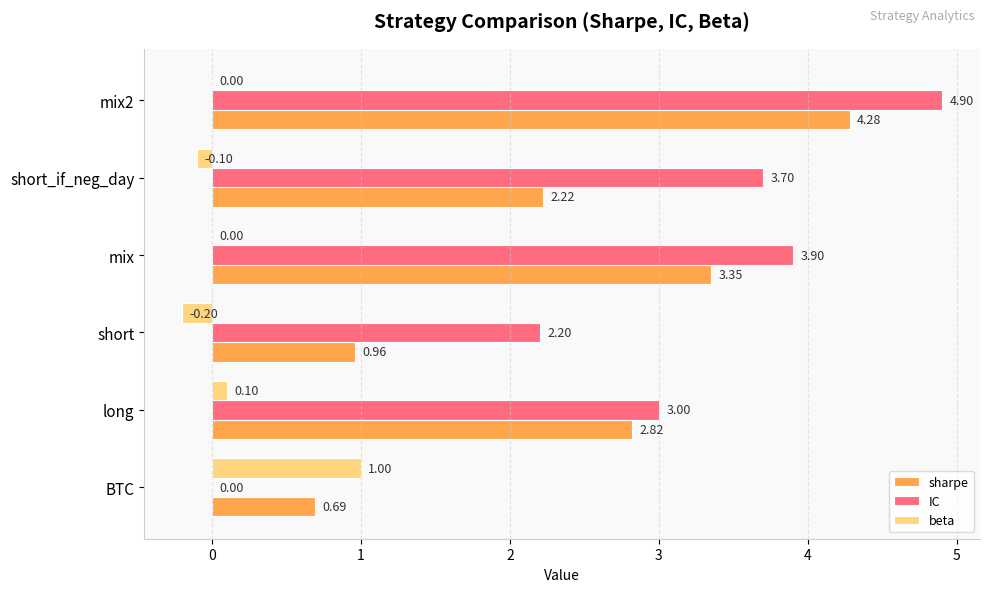

How many values in IC are above zero?

5